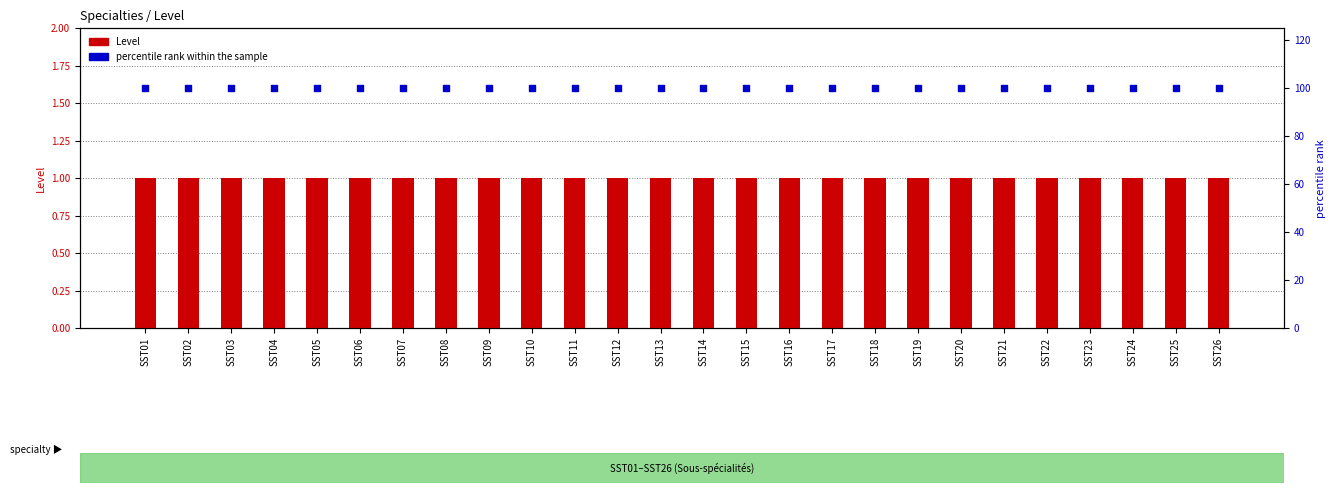

Is the value of percentile rank within the sample at SST10 greater than the value of Level at SST03?

Yes